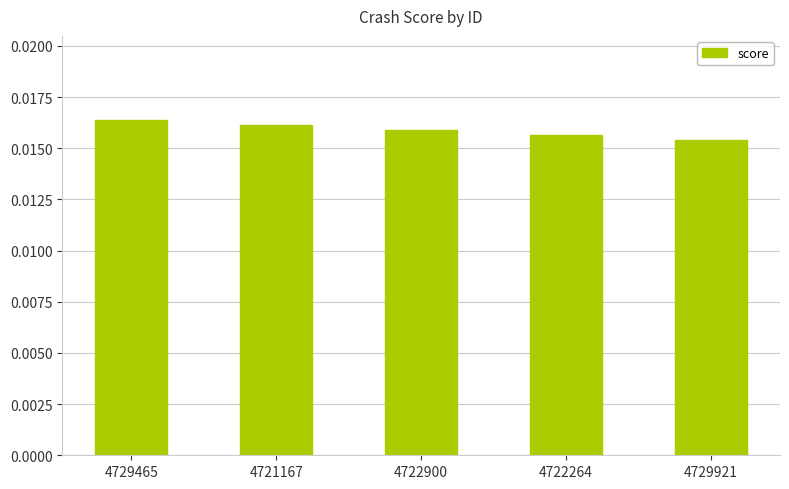

What is the label of the 2nd bar from the right?

4722264